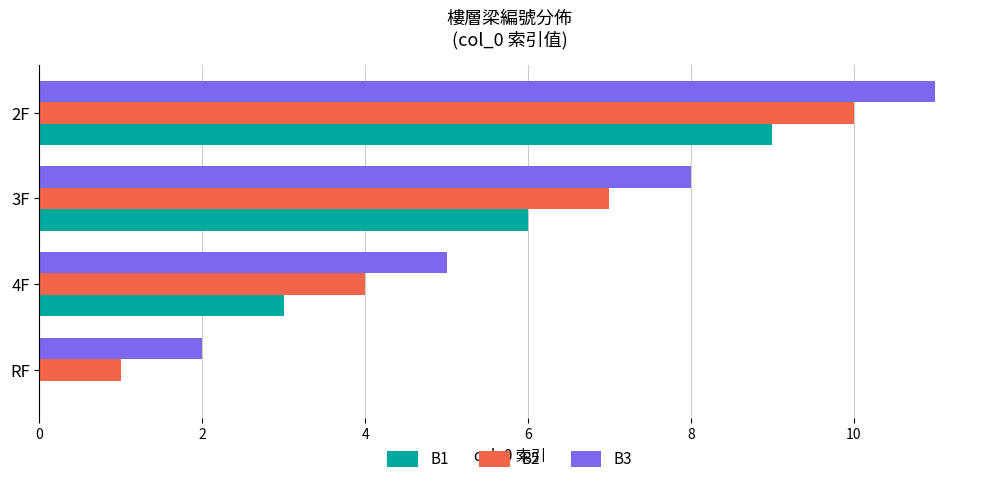

Is it true that B2 equals 2 at 4F?

False